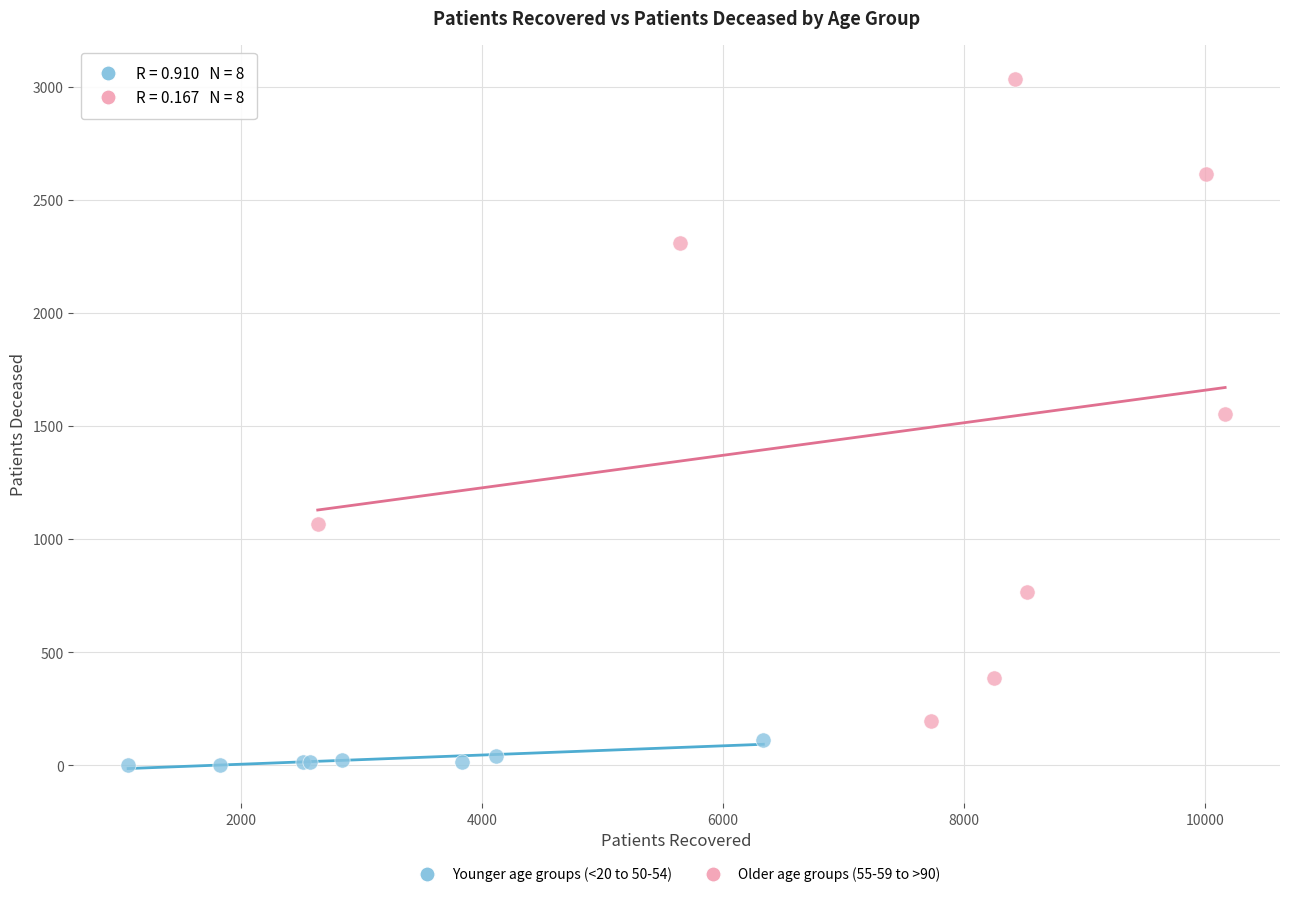

Which series has the widest spread of Y values?

Older age groups (55-59 to >90)